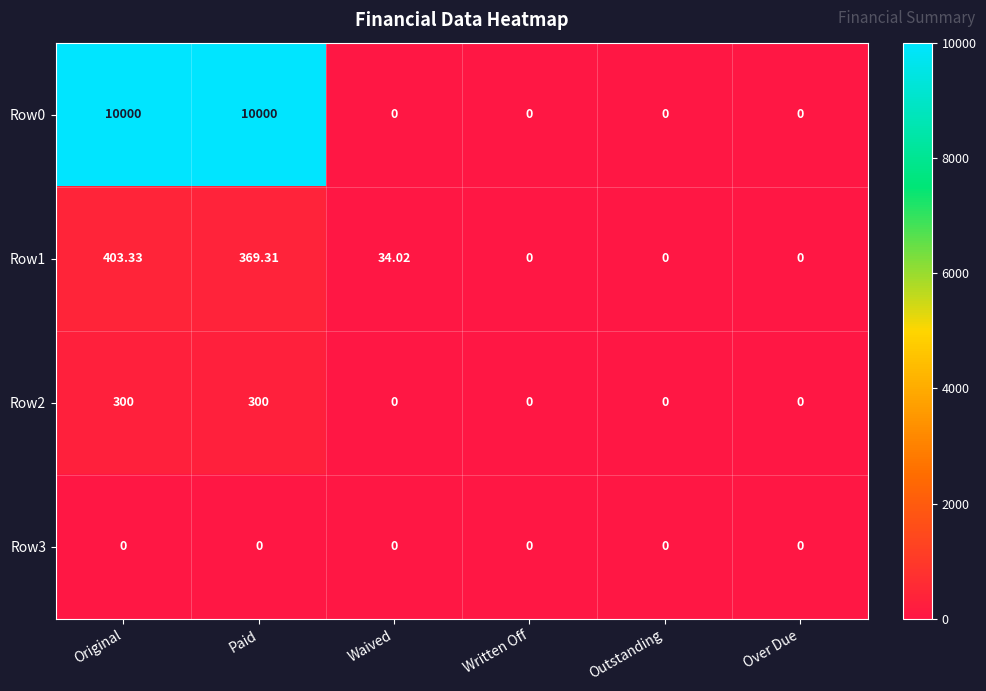

At which category is the sum across all series the highest?

Original